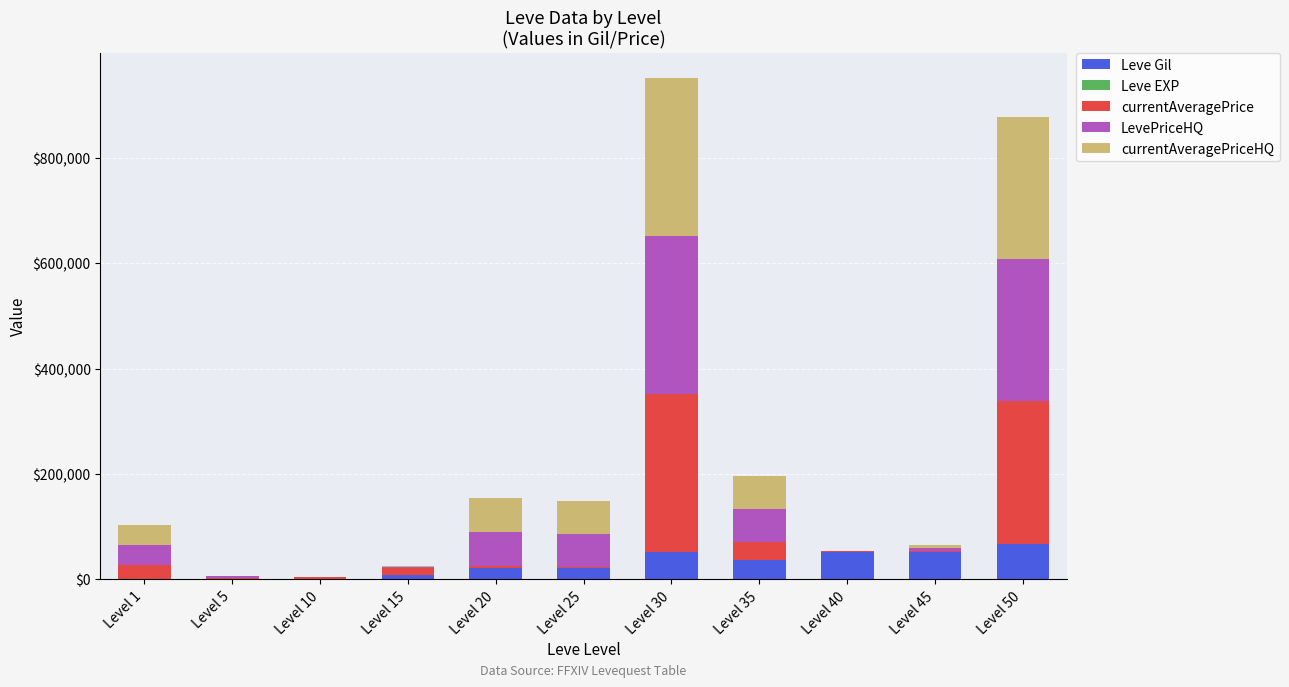

What is the total value across all series at Level 45?

64.3